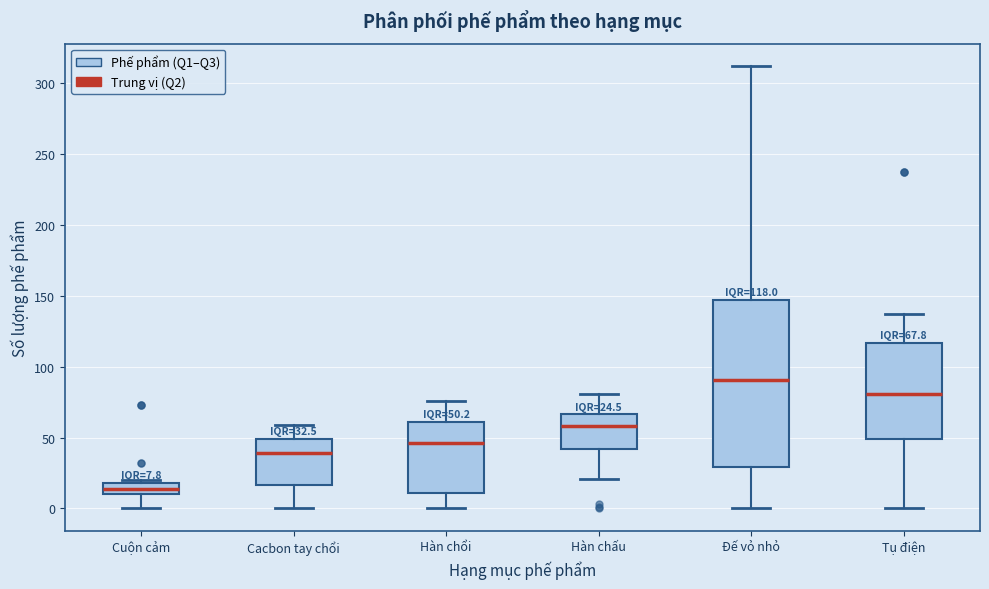

Which box has the highest median line?

Đế vỏ nhỏ